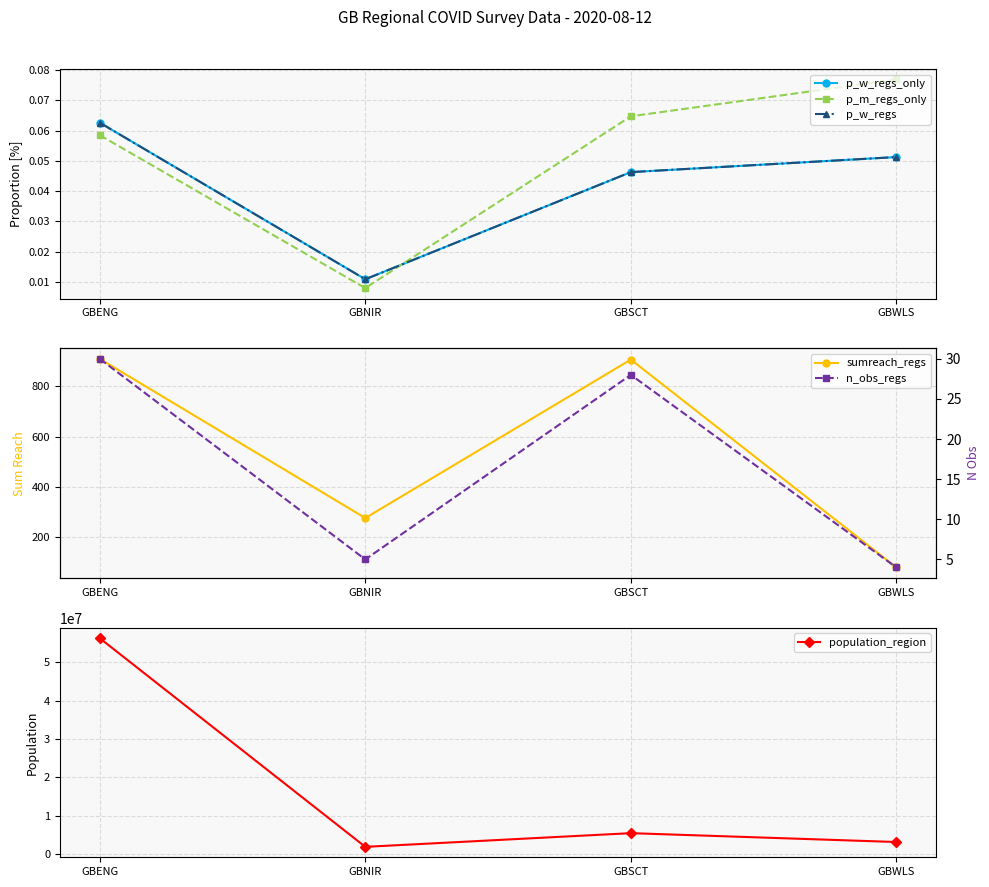

True or false: n_obs_regs and p_w_regs_only intersect in this chart.

False